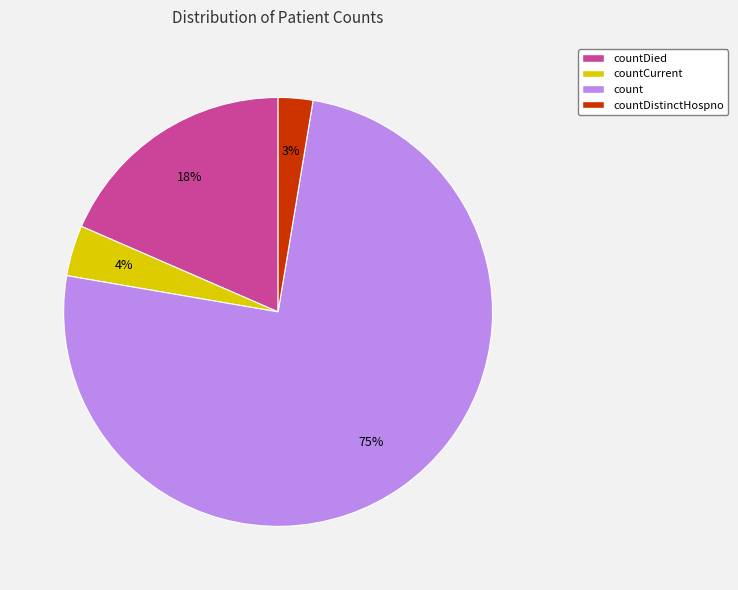

What is the largest slice in the pie chart?

count